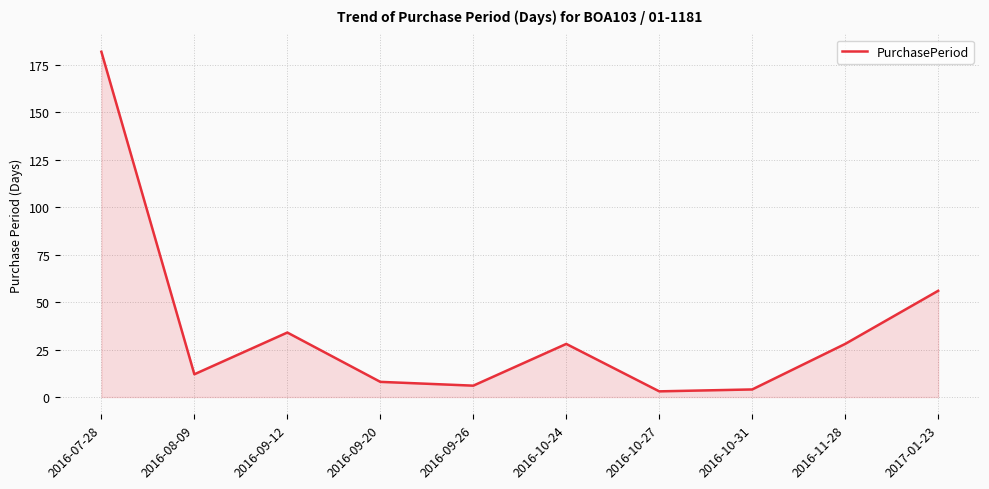

How many interior local valleys (lower than both neighbors) does the data have?

3